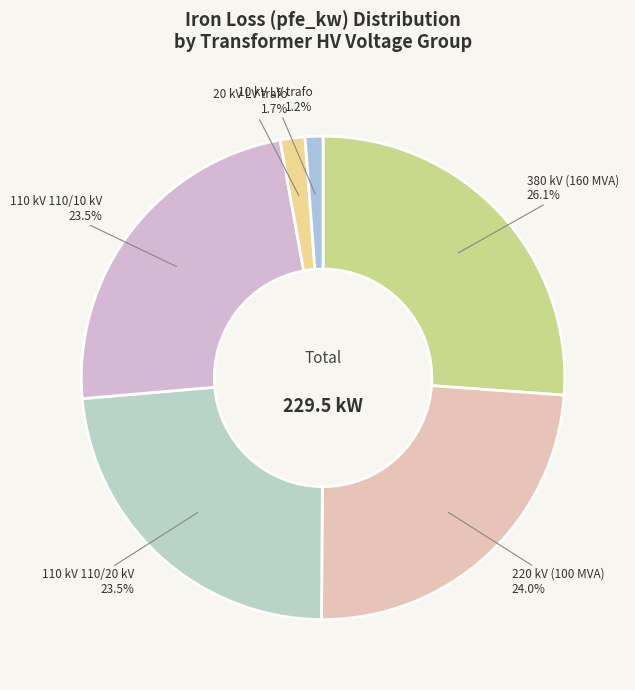

What percentage do 10 kV LV trafo and 380 kV (160 MVA) together represent?

27.3%